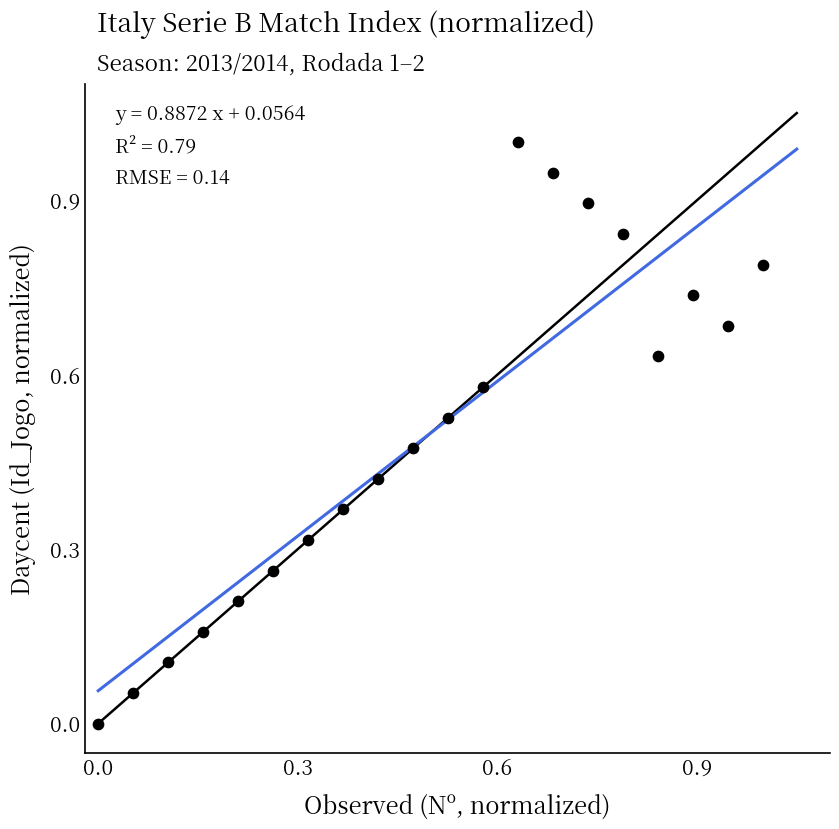

What is the range of Y values (max minus min)?

1.0